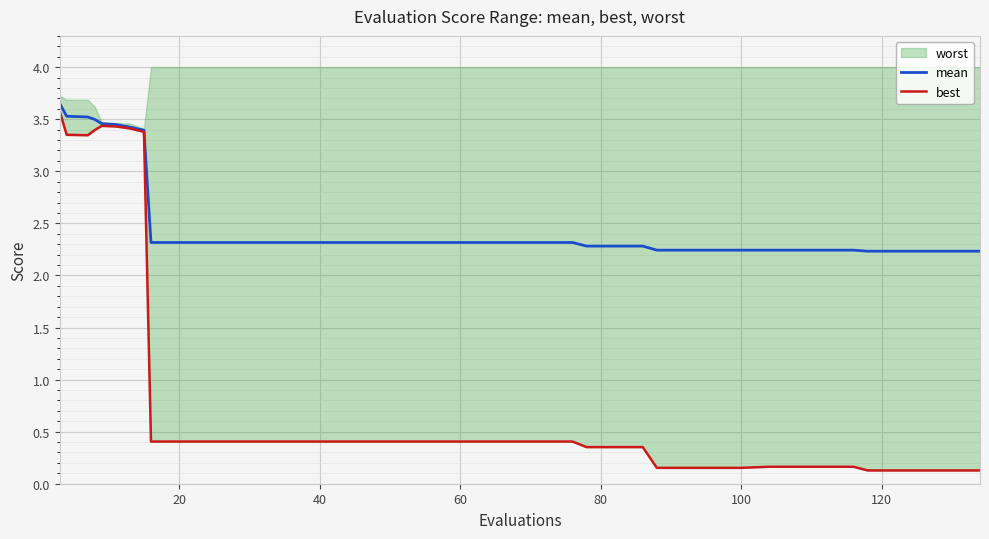

True or false: mean and best intersect in this chart.

False